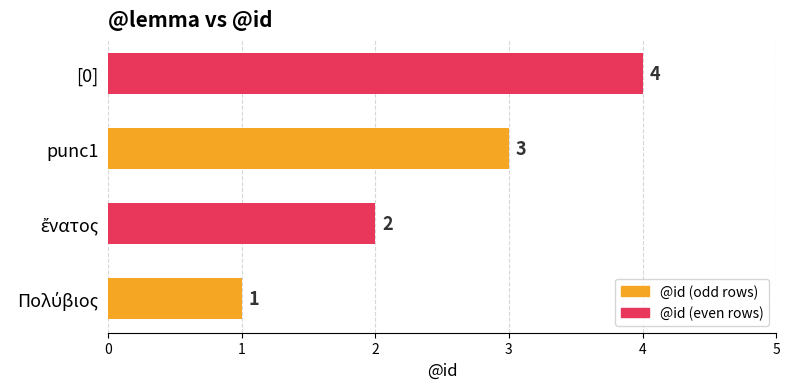

How many values are between 2 and 4?

3